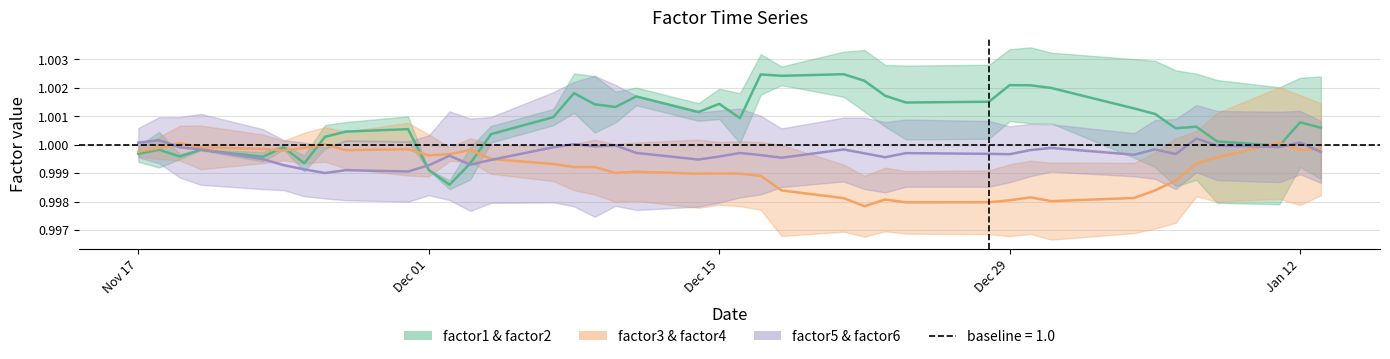

What is the label of the 11th point from the right?

Dec 29